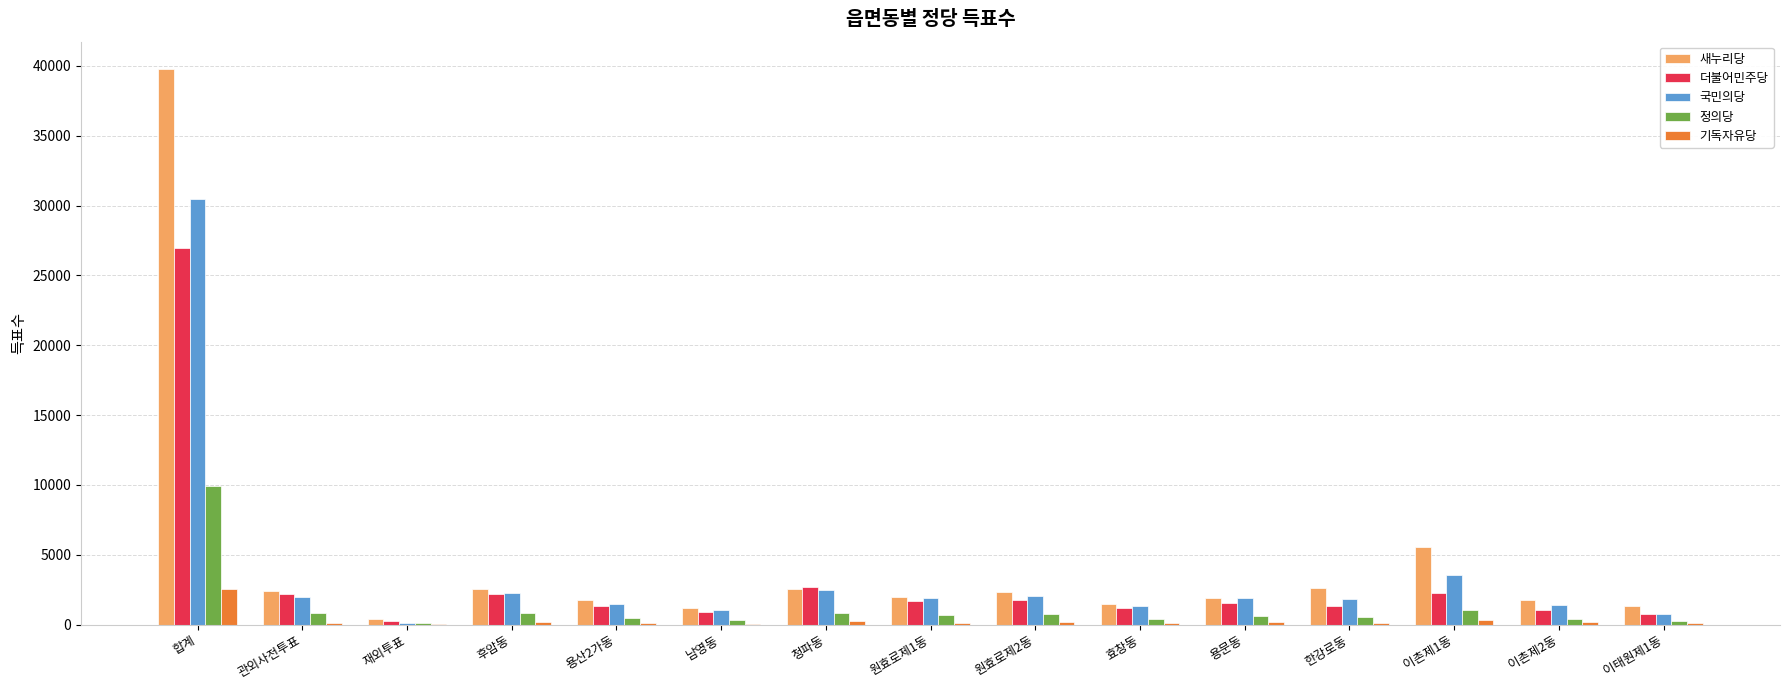

What is the greatest value displayed?

39743